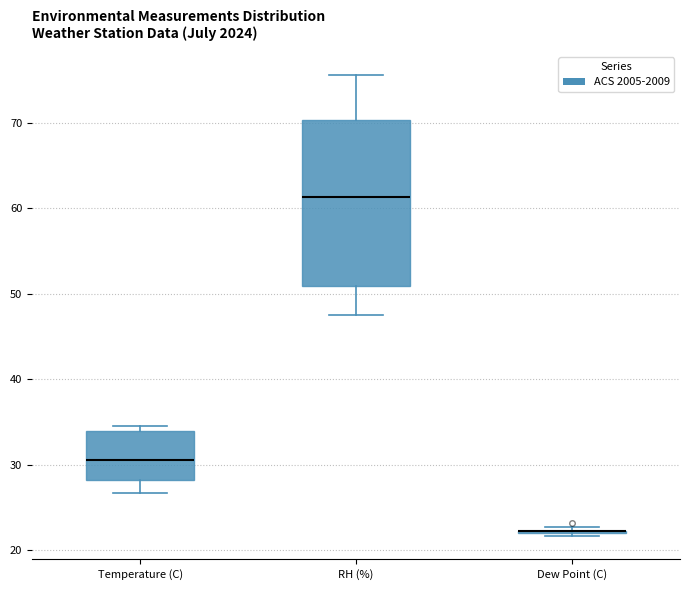

Reading left to right, read every box against the y-axis: the position of its median line, the range the box covers, and the ends of its whiskers. The values are not printed on the chart, so give them approximately, as read against the axis.

Temperature (C): median 31, box 28 to 34, whiskers 27 to 35
RH (%): median 61, box 51 to 70, whiskers 47 to 76
Dew Point (C): box collapsed to a line at 22, whiskers 22 to 23